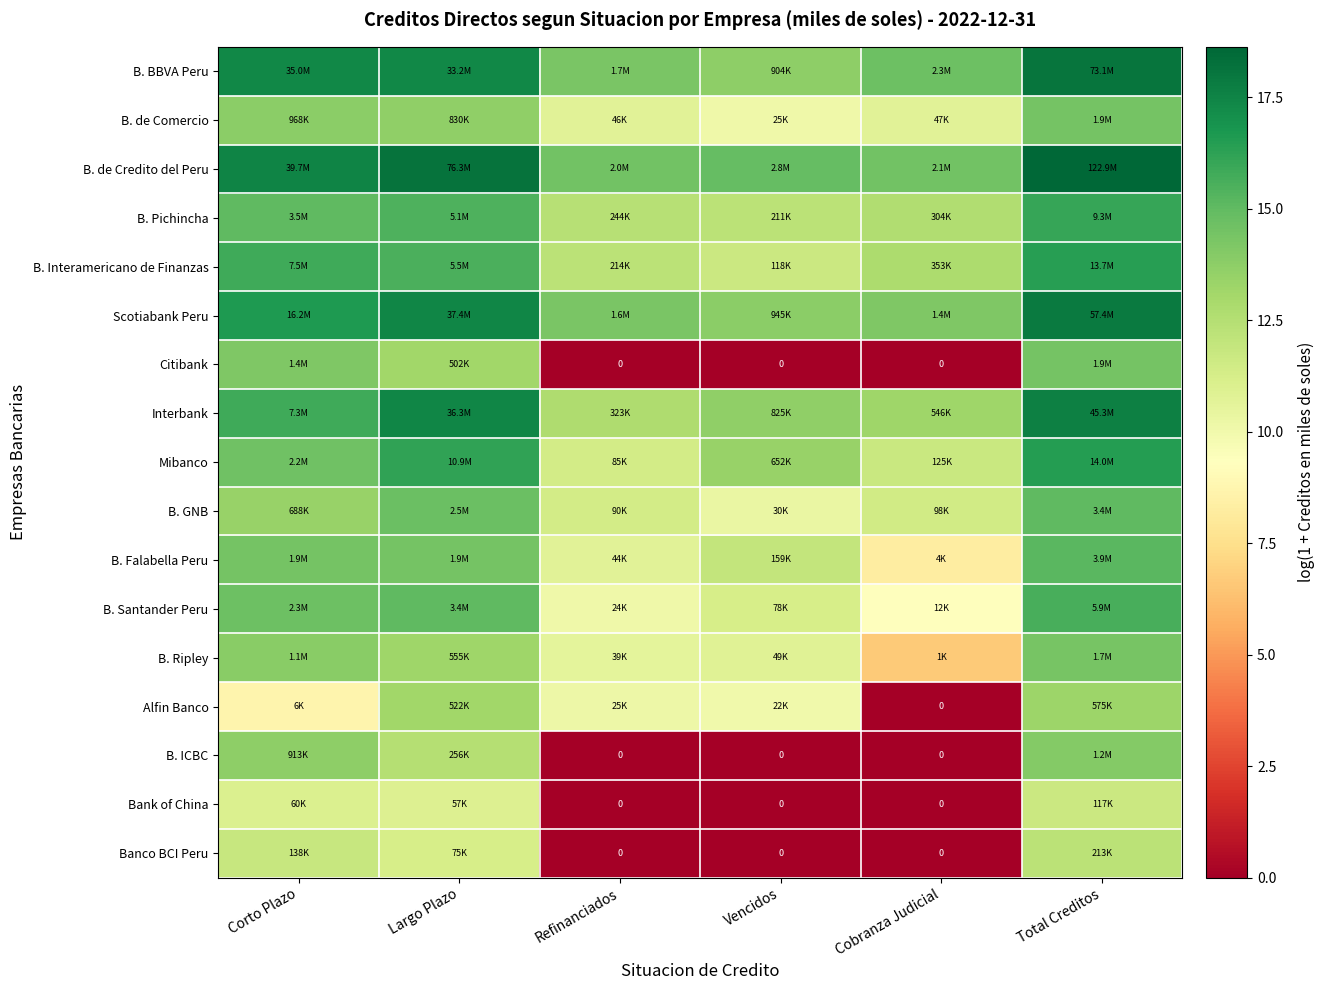

How many data points in Interbank are less than 15?

3